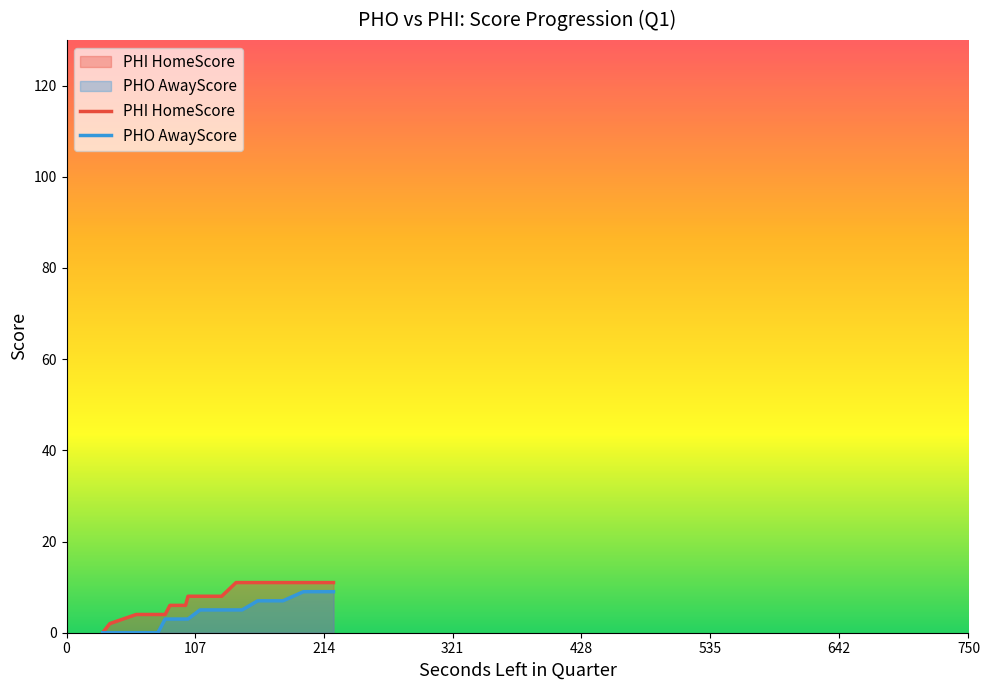

True or false: AwayScore has more than 2 points higher than both neighbors.

False